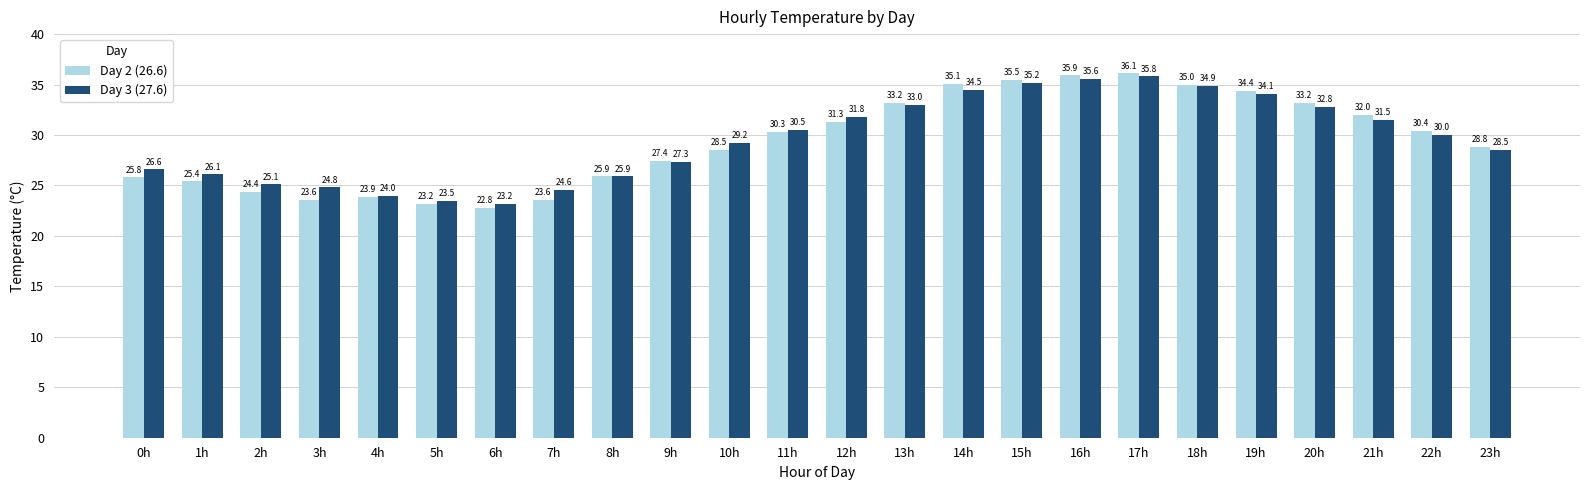

Reading left to right, transcribe all the data shown in this chart.

Day 2 (26.6): 0h=25.8	1h=25.4	2h=24.4	3h=23.6	4h=23.9	5h=23.2	6h=22.8	7h=23.6	8h=25.9	9h=27.4	10h=28.5	11h=30.3	12h=31.3	13h=33.2	14h=35.1	15h=35.5	16h=35.9	17h=36.1	18h=35.0	19h=34.4	20h=33.2	21h=32.0	22h=30.4	23h=28.8
Day 3 (27.6): 0h=26.6	1h=26.1	2h=25.1	3h=24.8	4h=24.0	5h=23.5	6h=23.2	7h=24.6	8h=25.9	9h=27.3	10h=29.2	11h=30.5	12h=31.8	13h=33.0	14h=34.5	15h=35.2	16h=35.6	17h=35.8	18h=34.9	19h=34.1	20h=32.8	21h=31.5	22h=30.0	23h=28.5